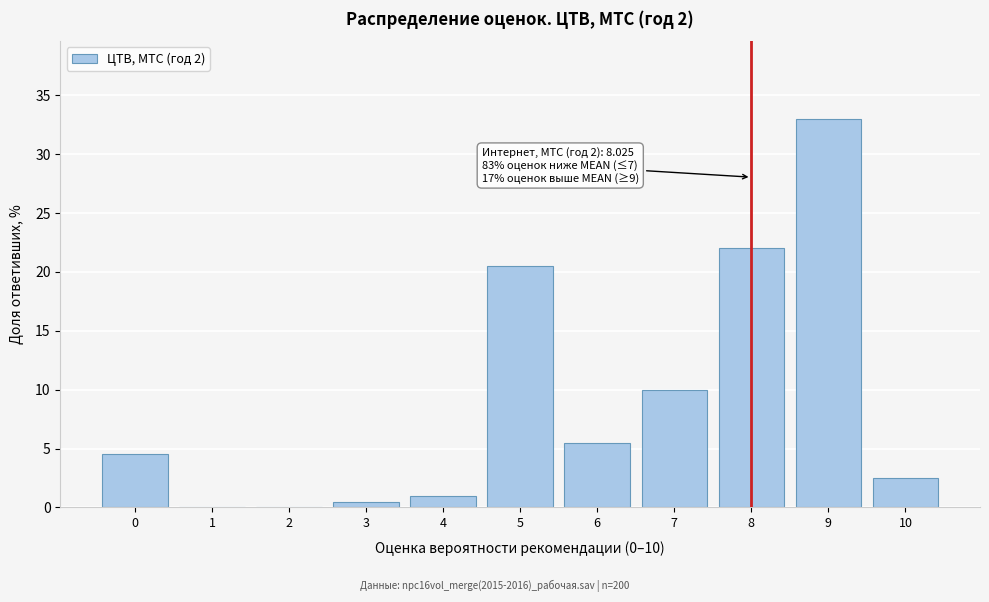

Reading right to left, list all the values displayed in this chart.

10=2.5	9=33.0	8=22.0	7=10.0	6=5.5	5=20.5	4=1.0	3=0.5	2=0.0	1=0.0	0=4.5